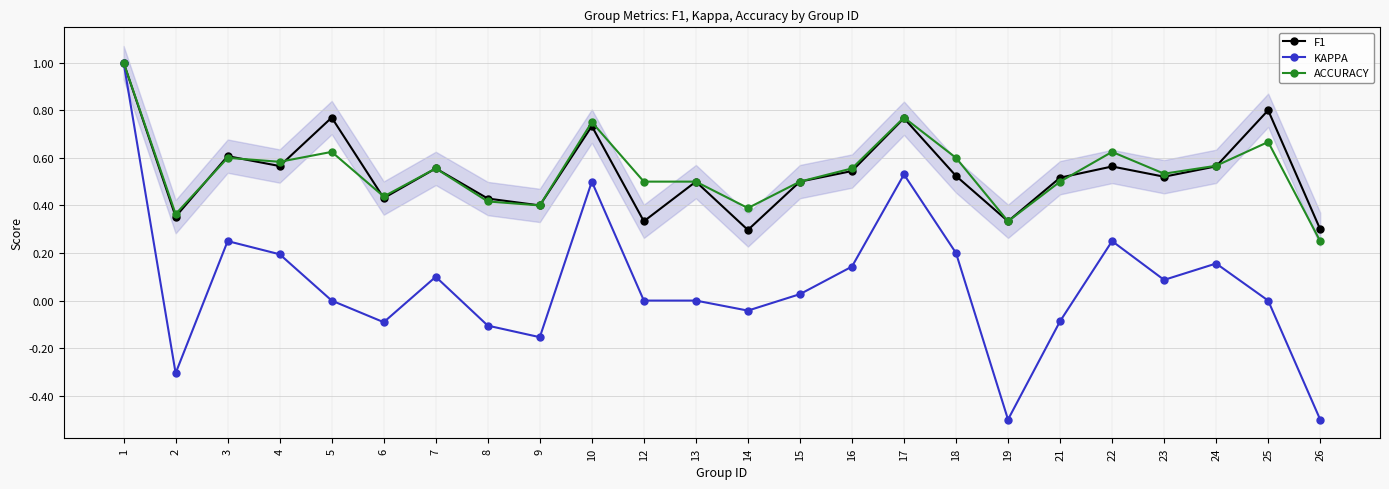

Where is the first local maximum for ACCURACY?

3